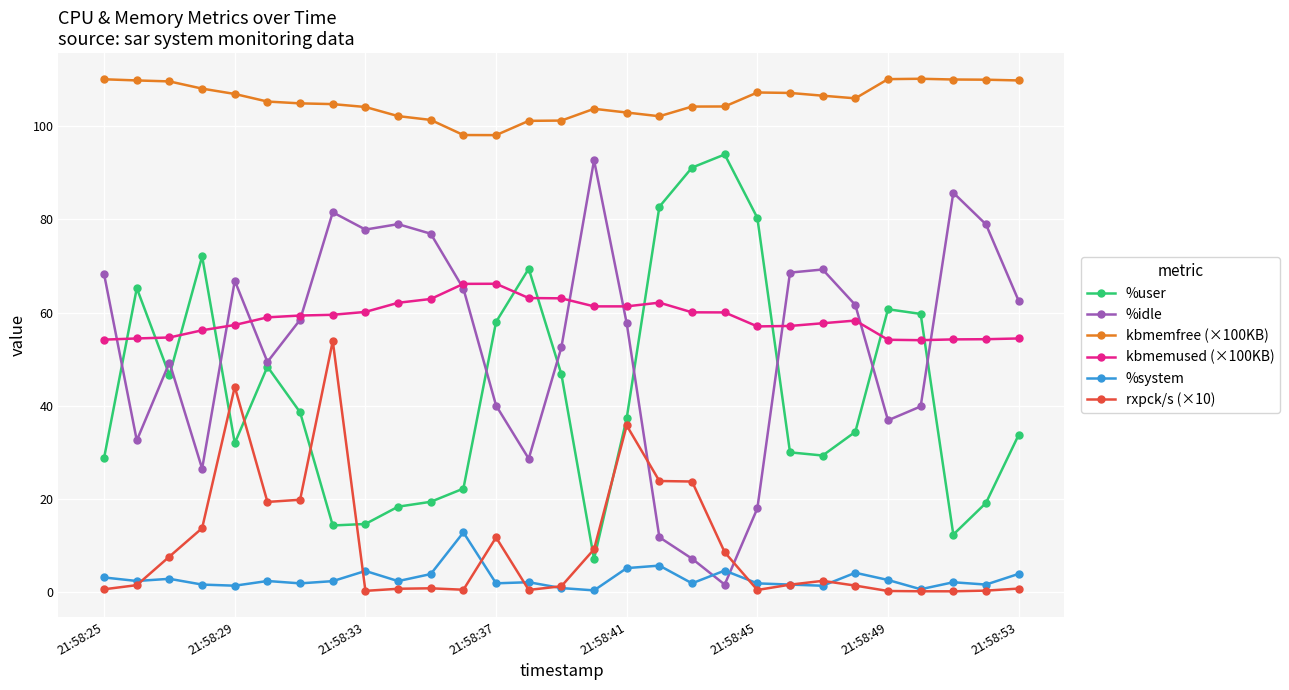

At how many categories does at least one series exceed 6?

29